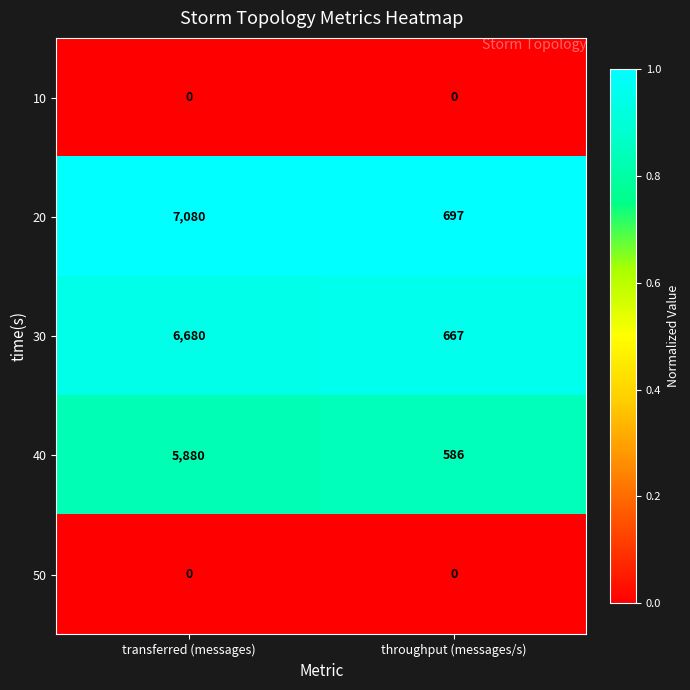

Which category has the highest value across all series?

transferred (messages)